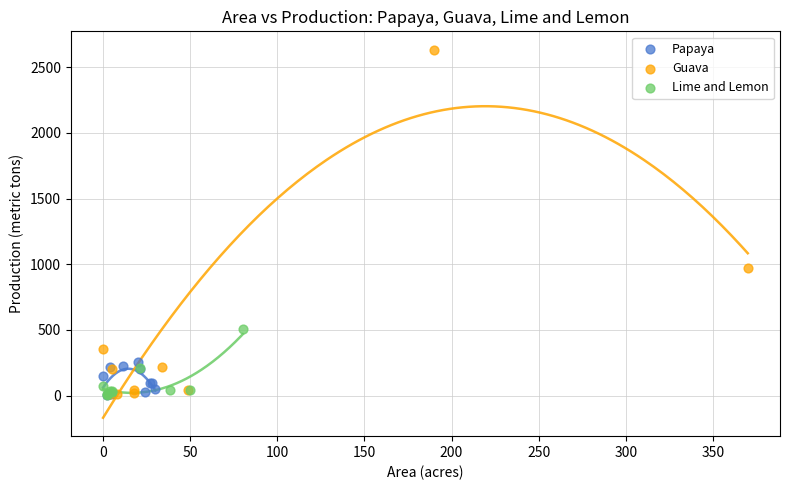

Which series reaches the maximum Y coordinate?

Guava